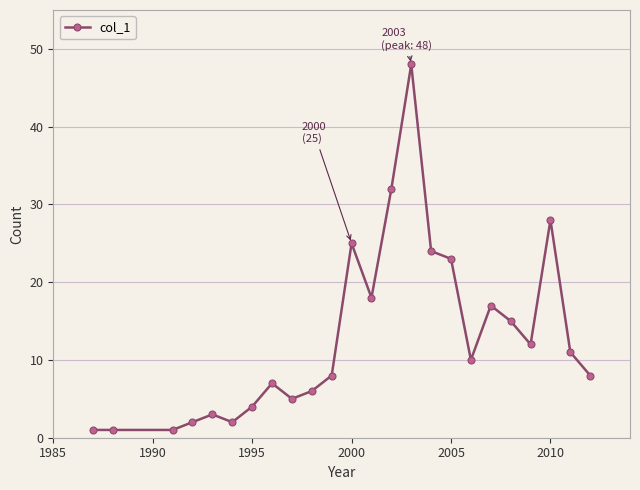

What is the greatest value displayed?

48